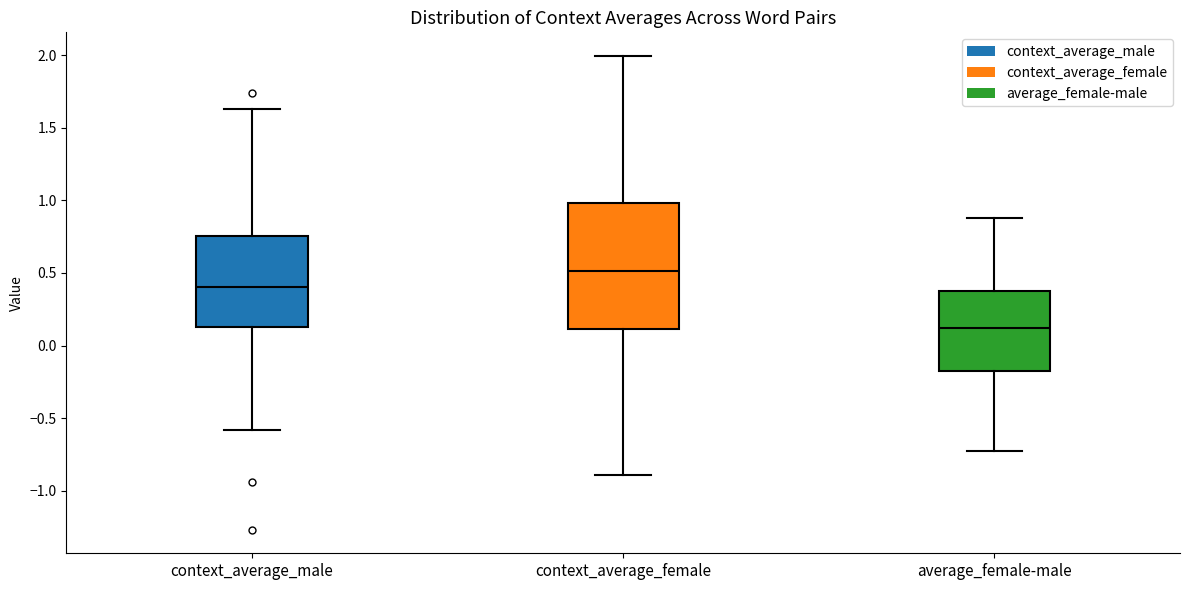

Where is the lower edge of the box for context_average_male on the y-axis? The values are not printed on the chart, so give them approximately, as read against the axis.

0.15